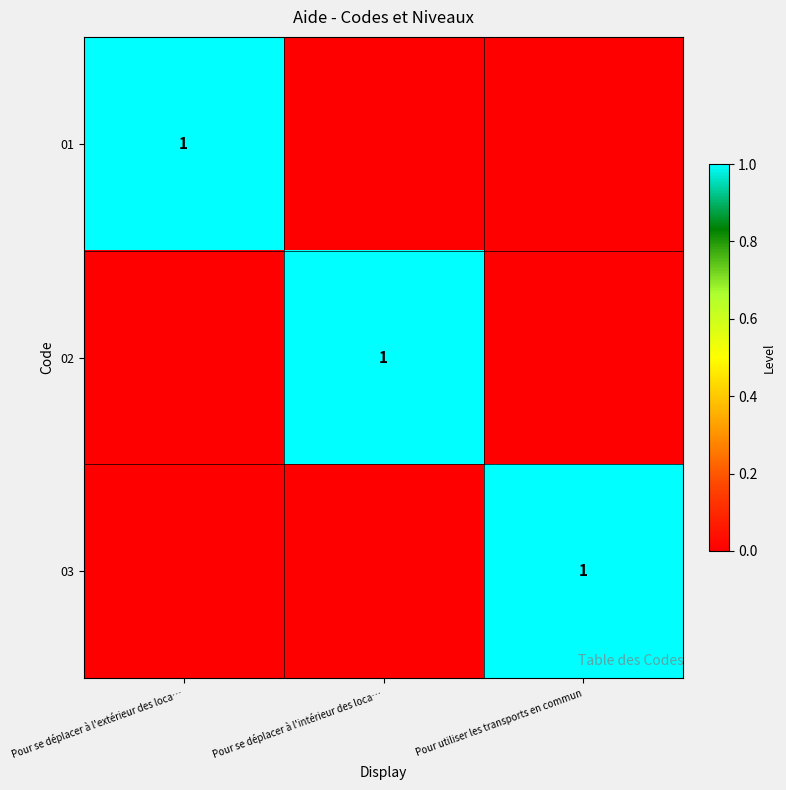

Is it true that 01 equals 0 at Pour se déplacer à l'extérieur des loca…?

False